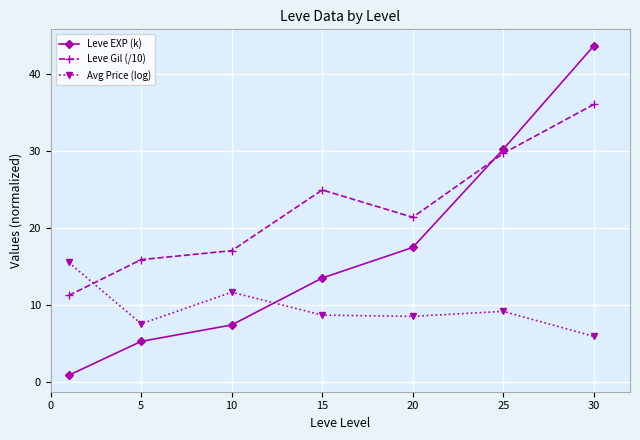

True or false: Leve EXP (k) has more than 0 interior local peaks.

False